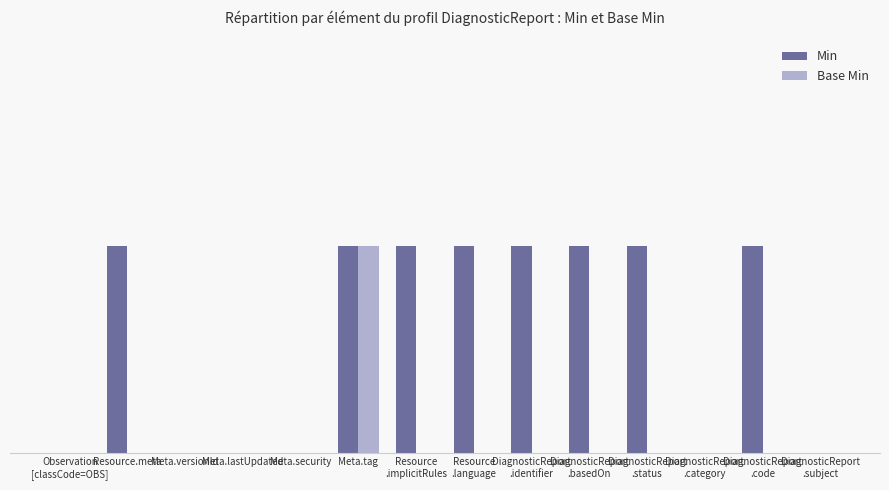

List the labels in order of Base Min value, largest first.

Meta.tag, Observation
[classCode=OBS], Resource.meta, Meta.versionId, Meta.lastUpdated, Meta.security, Resource
.implicitRules, Resource
.language, DiagnosticReport
.identifier, DiagnosticReport
.basedOn, DiagnosticReport
.status, DiagnosticReport
.category, DiagnosticReport
.code, DiagnosticReport
.subject